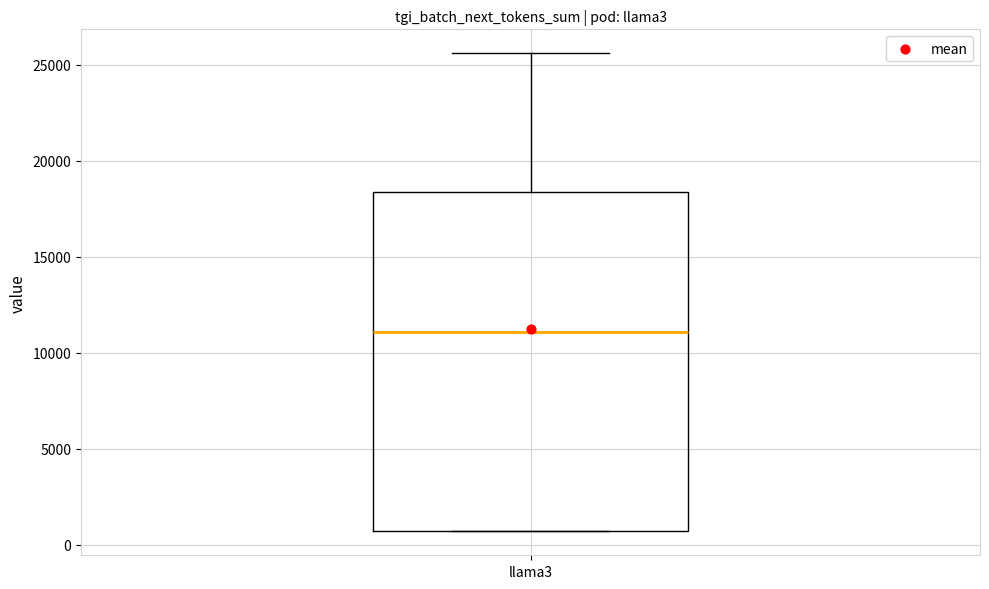

Transcribe this box plot: give where the median line is, the range the box spans, and where the two whiskers end, as read against the y-axis. The values are not printed on the chart, so give them approximately, as read against the axis.

median 11000, box 500 to 18500, whiskers 500 to 25500